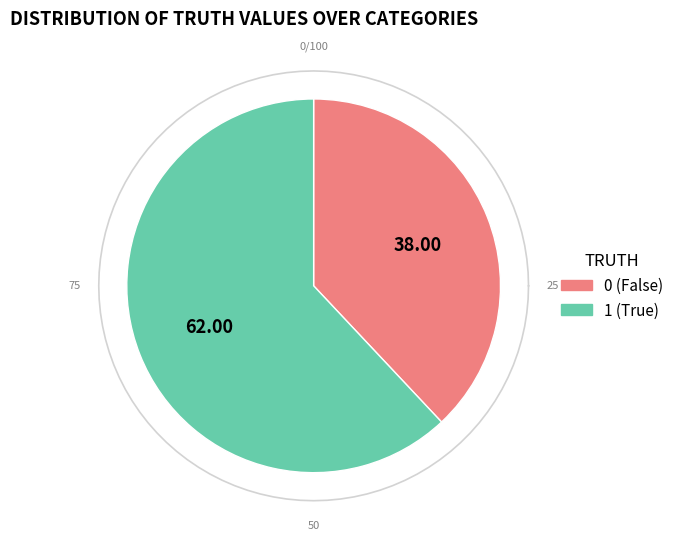

How much of the chart is everything except 0?

62.0%